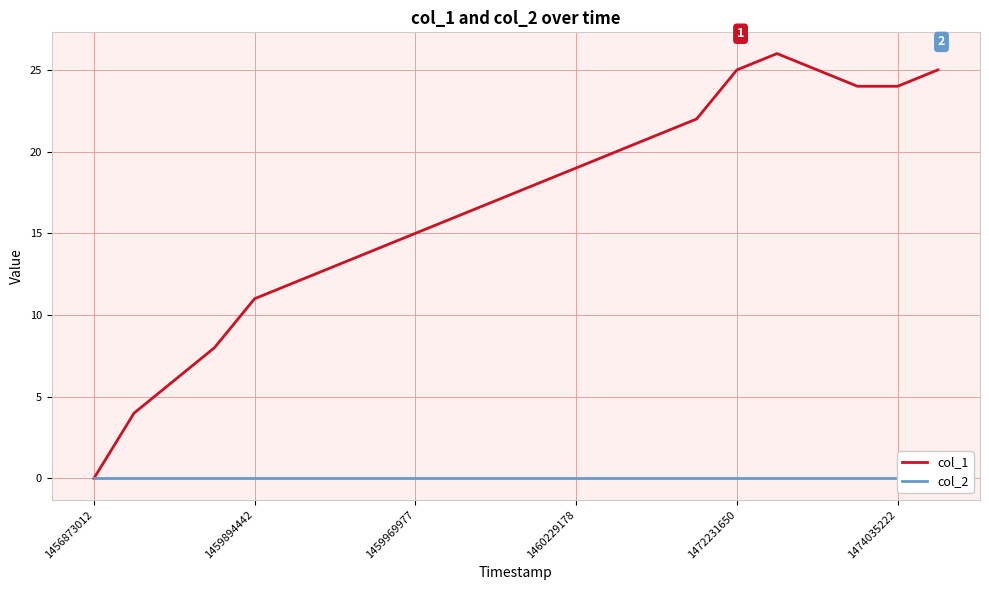

True or false: col_1 and col_2 cross at least once.

False